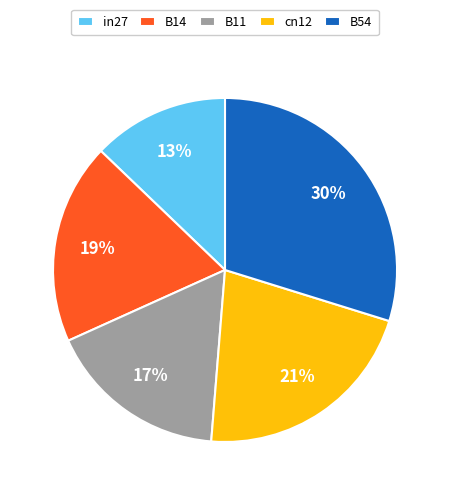

Is in27 the majority of the pie?

No